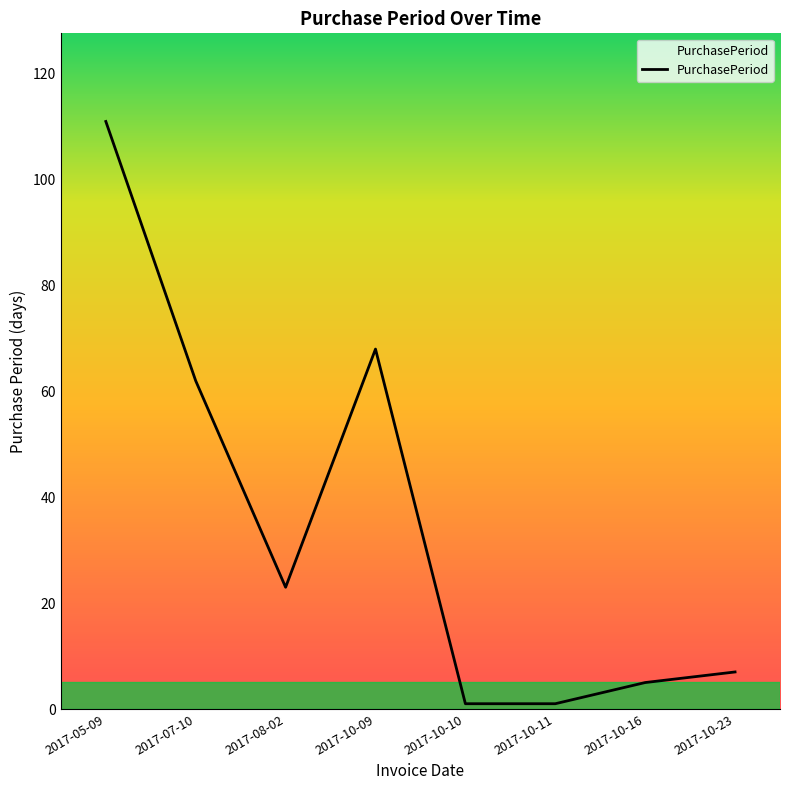

True or false: the data shows 1 at 2017-10-10.

True